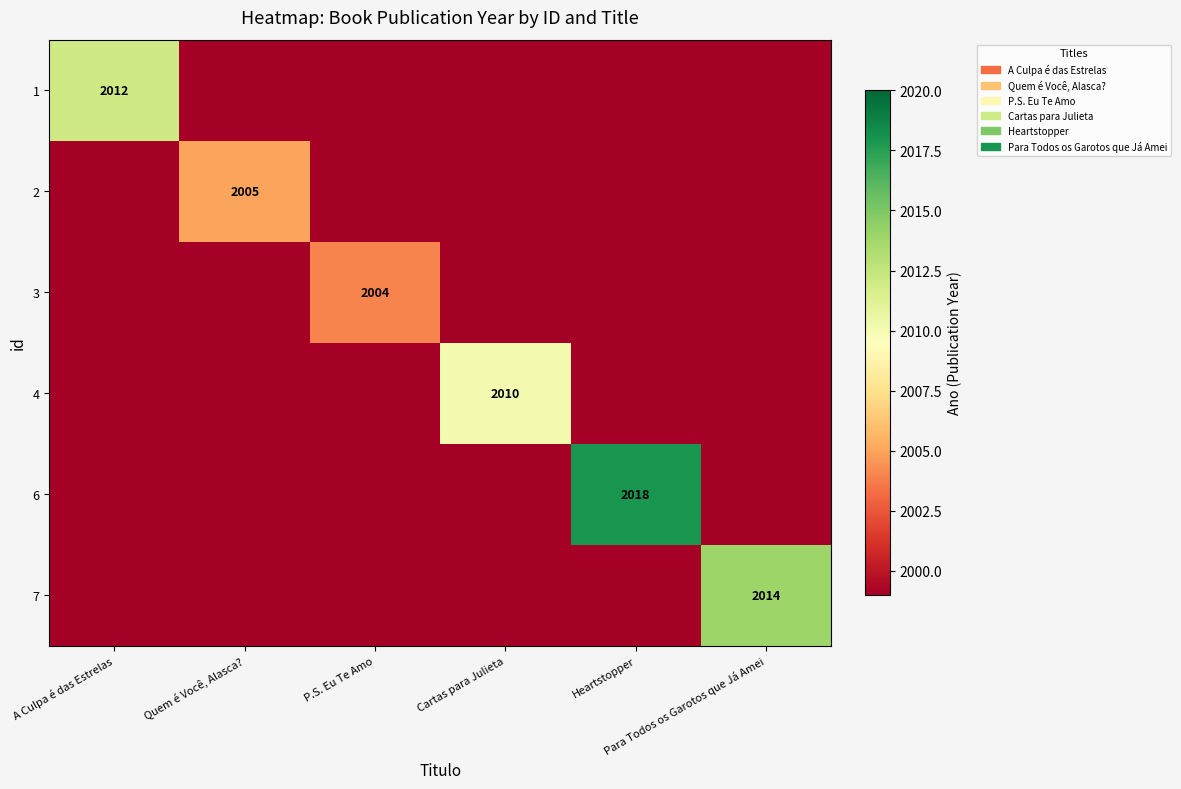

At how many categories does at least one series exceed 2007?

4